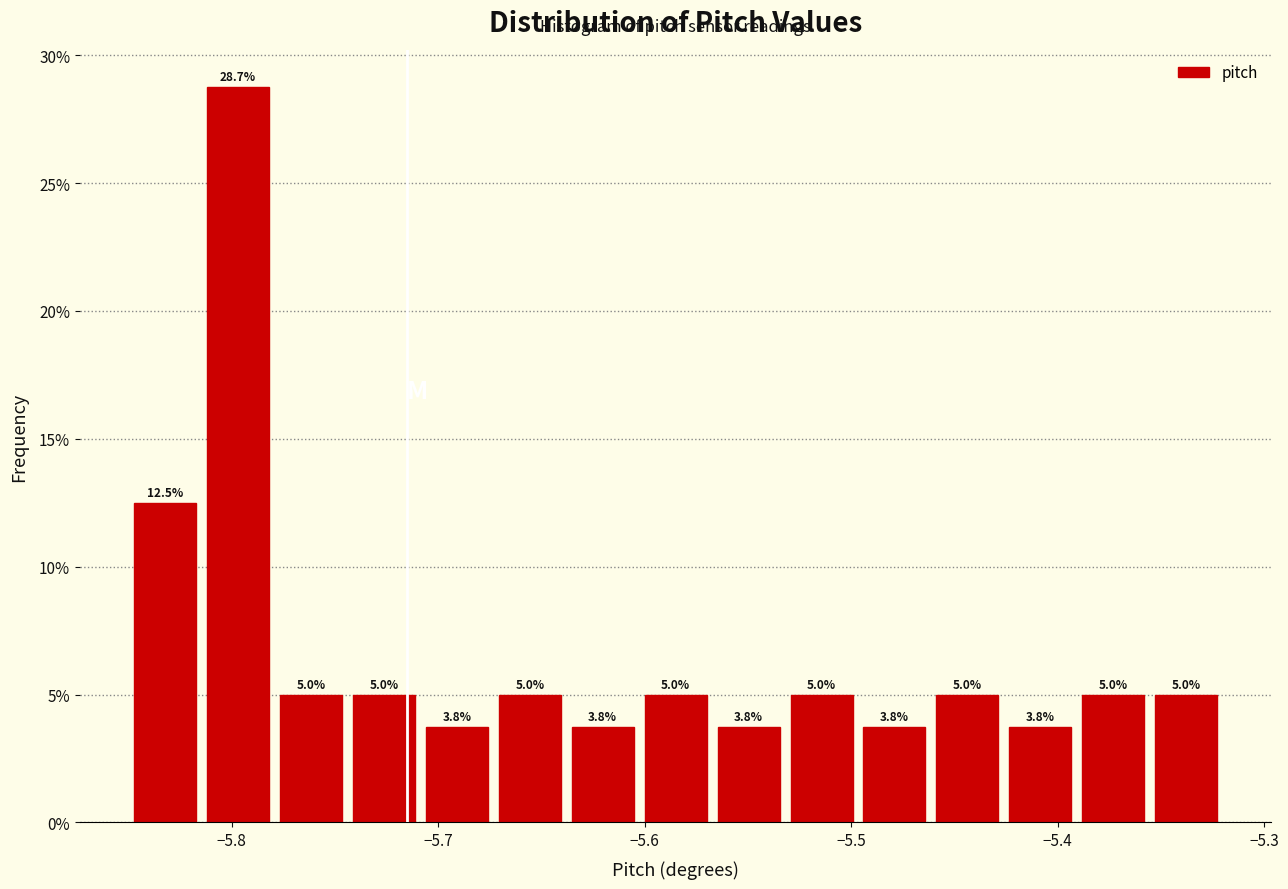

Around what value on the x-axis is the tallest bar? Give the approximate position of its centre, as read against the axis.

-5.80